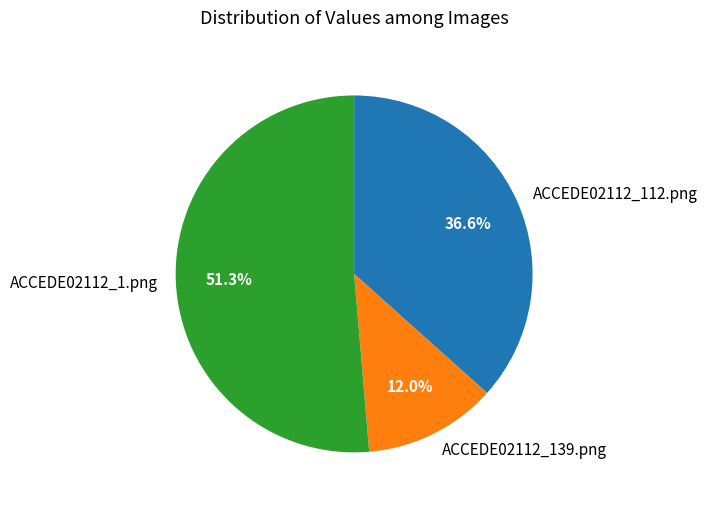

How many segments does this pie chart have?

3